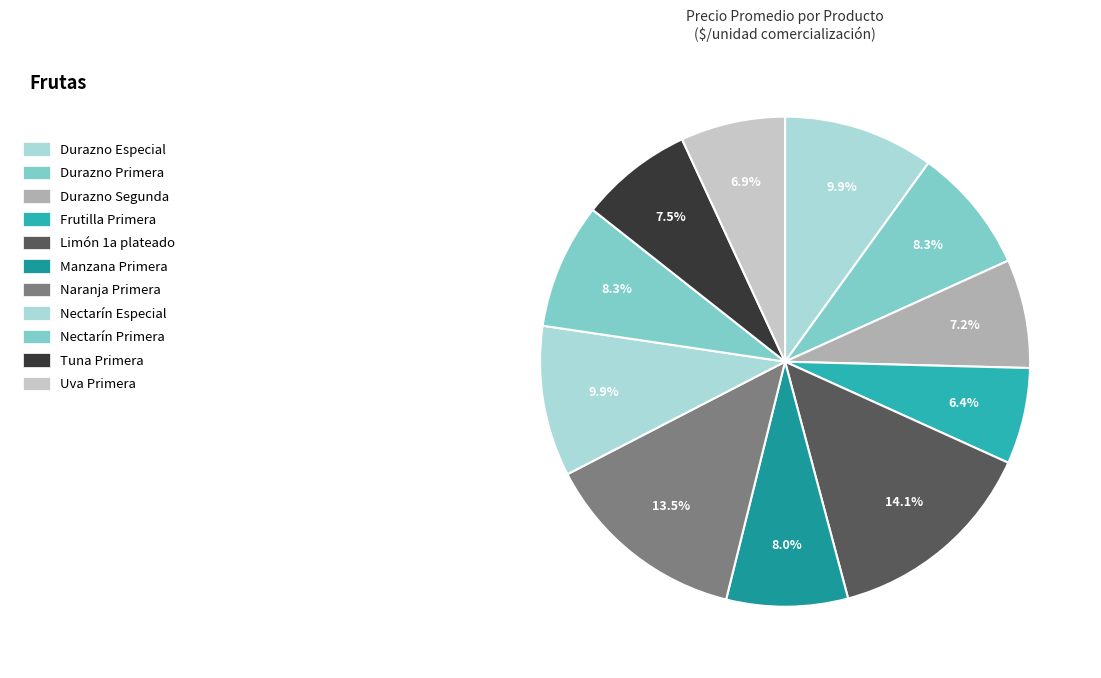

How many slices are in this pie chart?

11